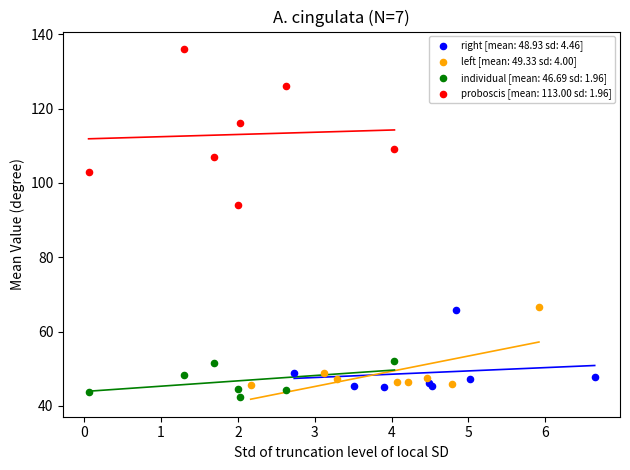

Which series contains the highest Y value?

proboscis [mean: 113.00 sd: 1.96]